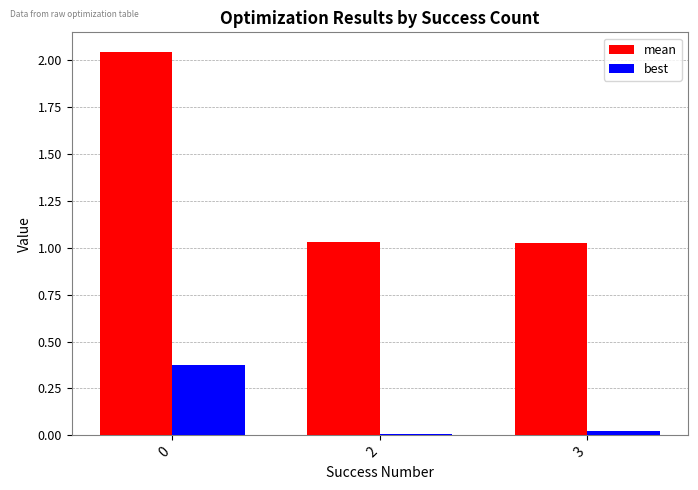

Count the number of categories in the chart.

3